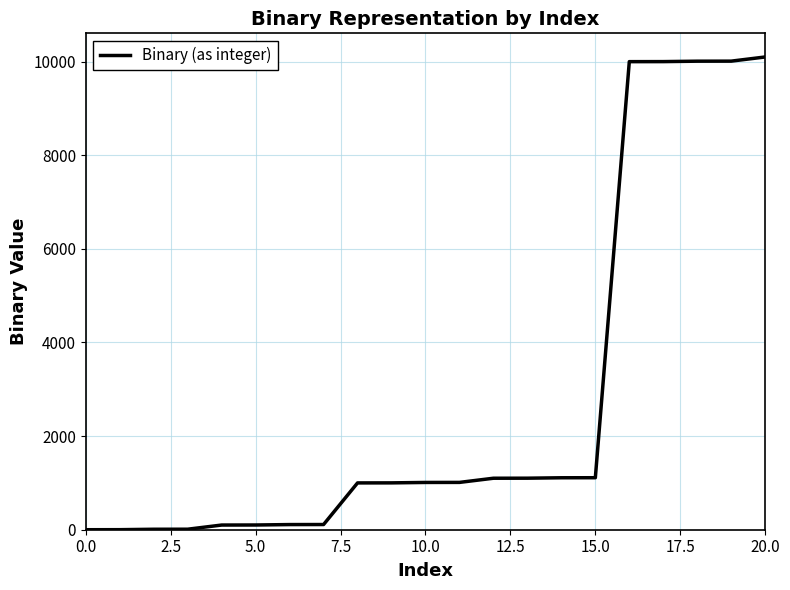

What is the difference between the maximum and minimum values?

10100